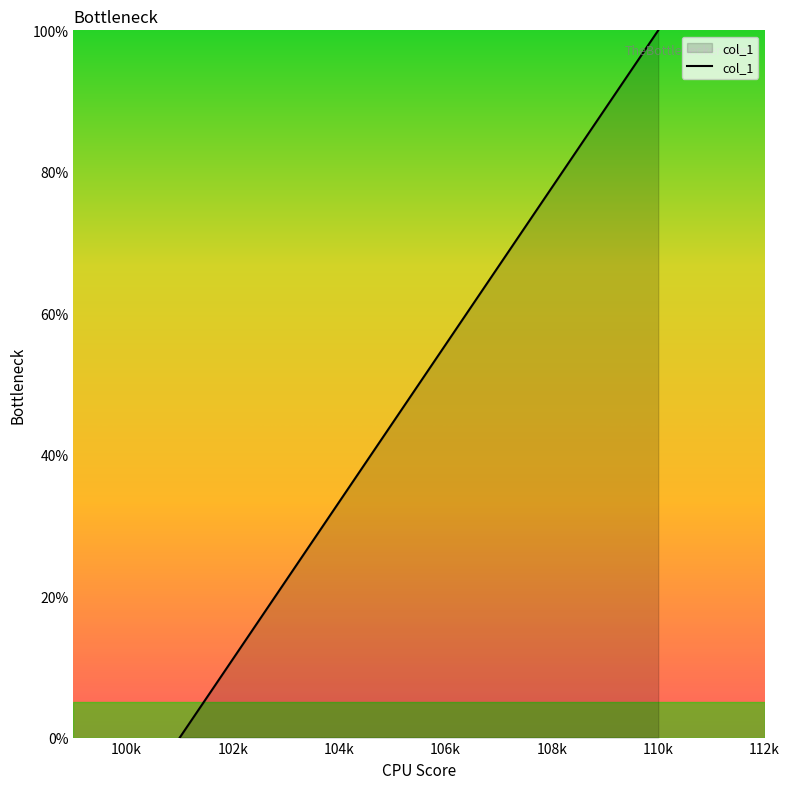

What is the greatest value displayed?

100.0